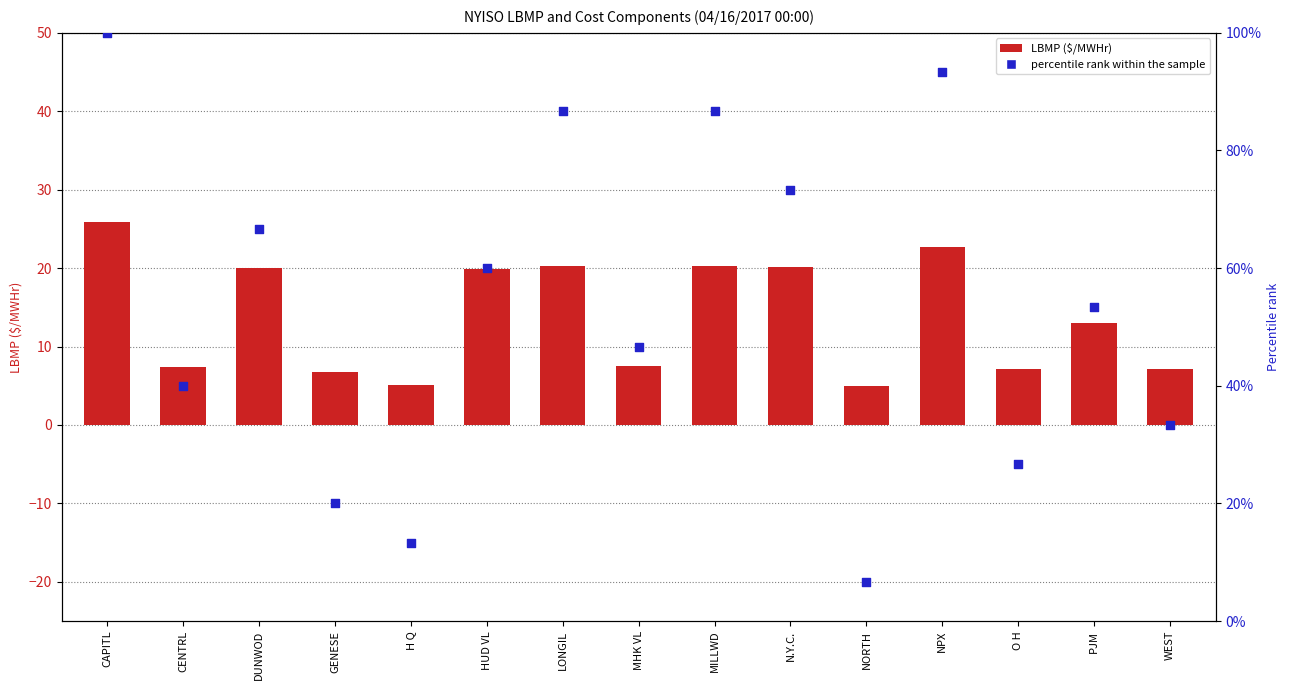

Which series reaches the maximum Y coordinate?

percentile rank within the sample